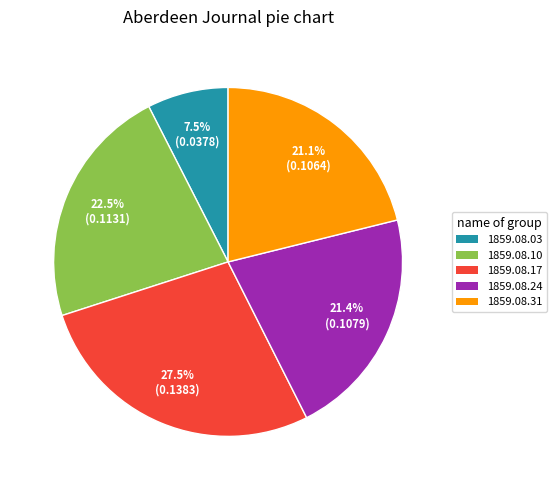

Count the number of slices in the pie.

5